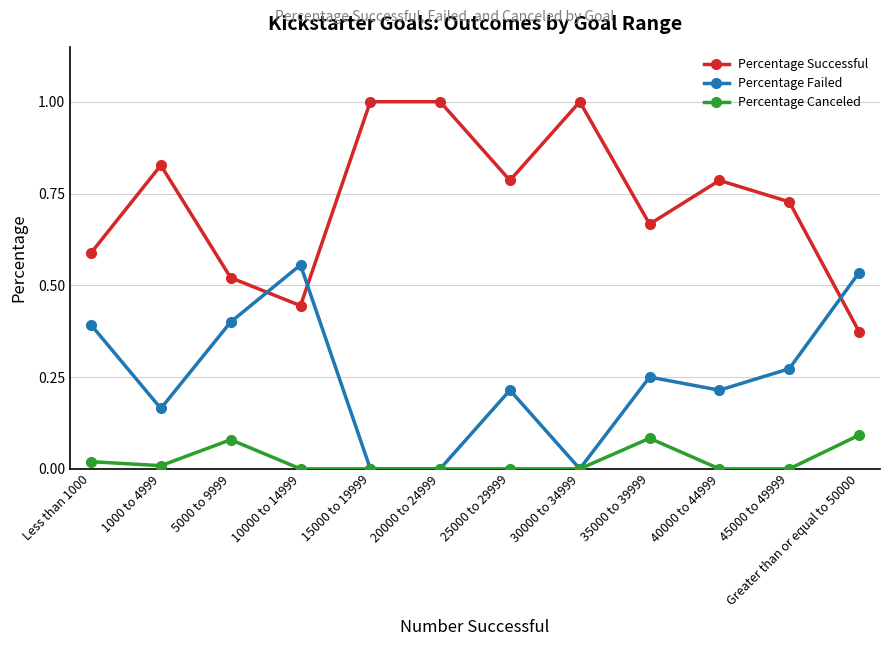

How many distinct data groups are displayed?

3